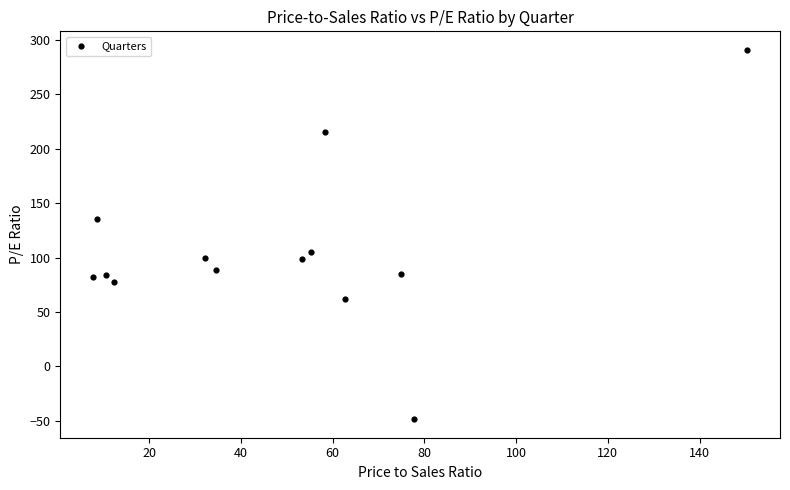

What is the range of X values (max minus min)?

142.7